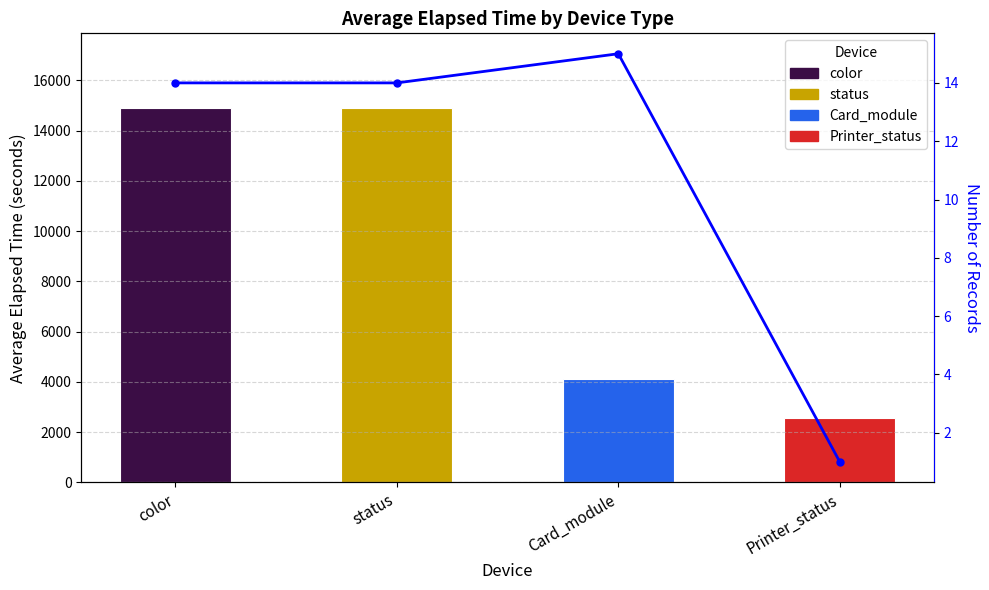

Rank the categories by value from highest to lowest.

Card_module, color, status, Printer_status